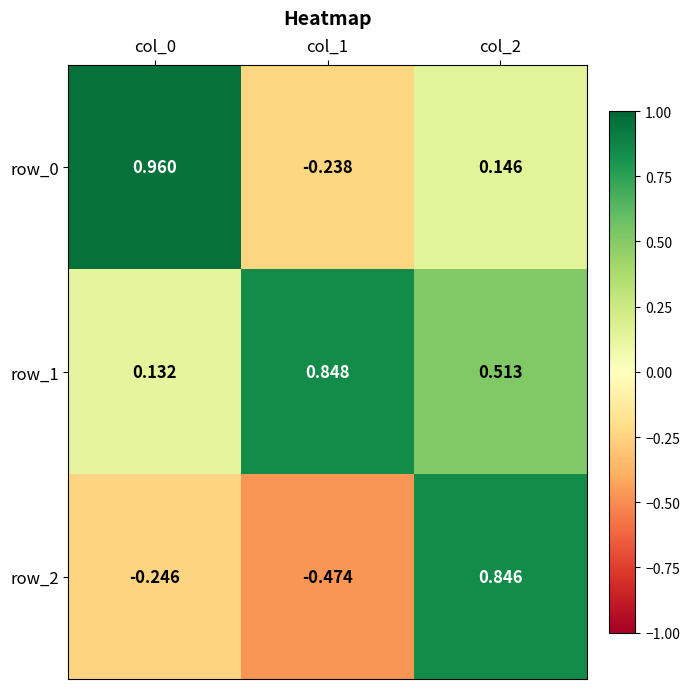

Which has a higher value, col_0 or col_2?

col_0